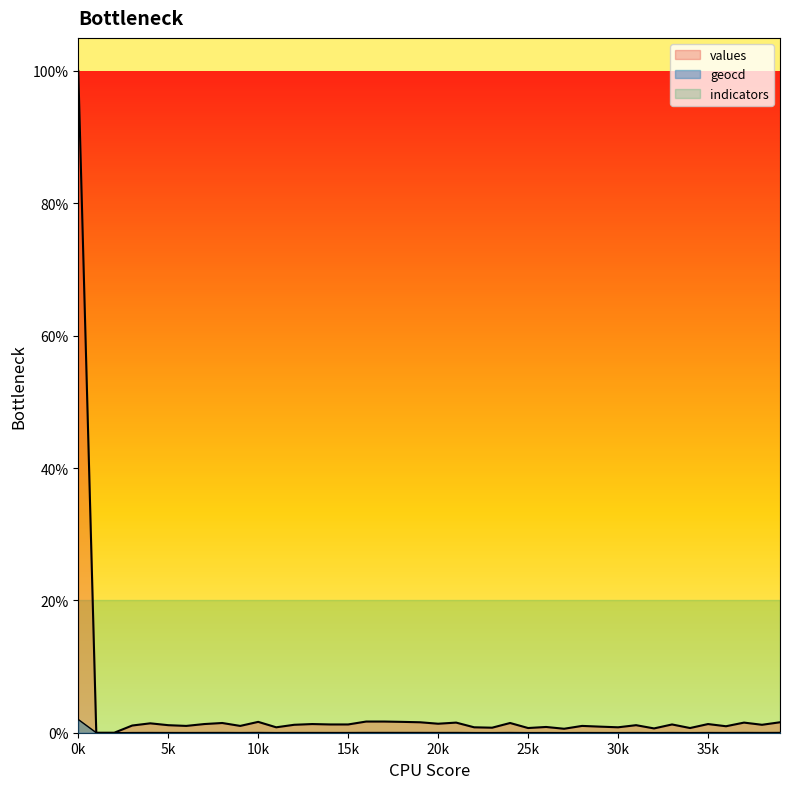

Does the chart display data point markers on the line(s)?

No